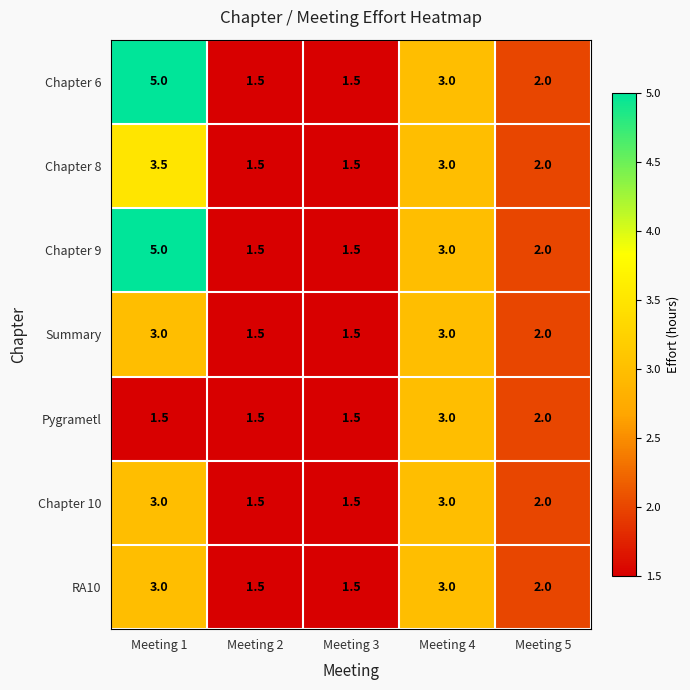

At which category is the sum across all series the highest?

Meeting 1